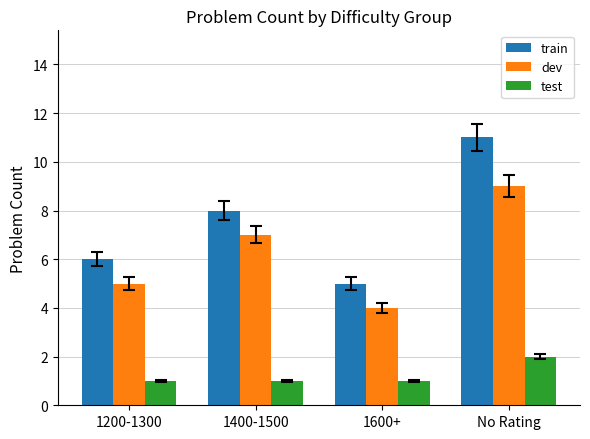

Which category has the highest value in the dev series?

No Rating